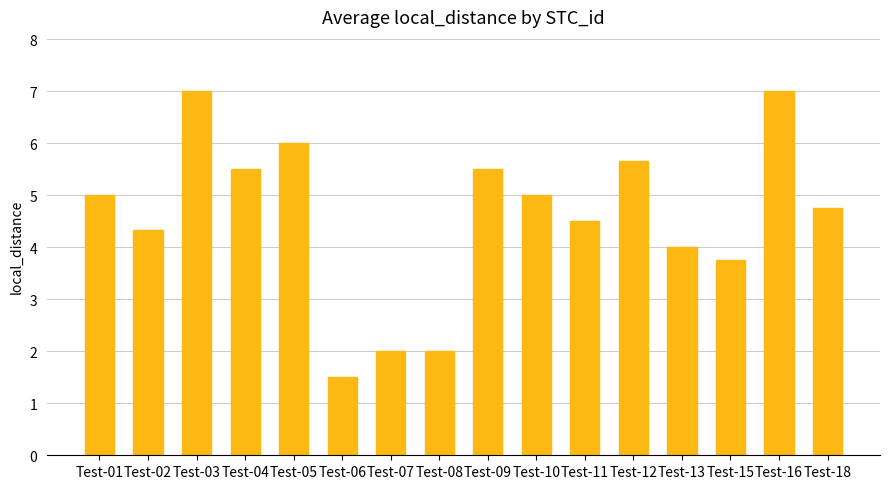

True or false: the data shows 1.7 at Test-05.

False